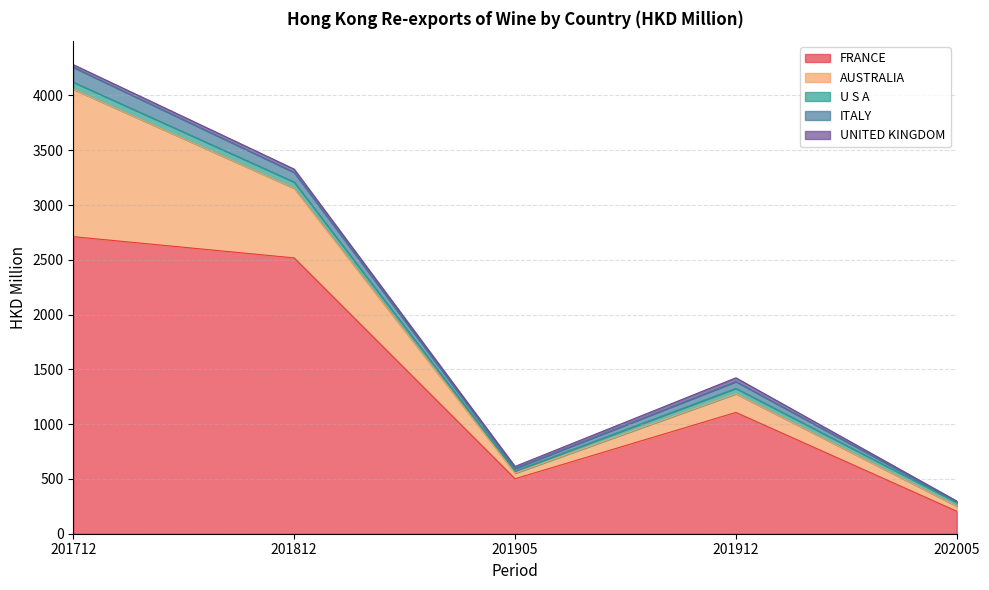

How many categories are shown in the chart?

5